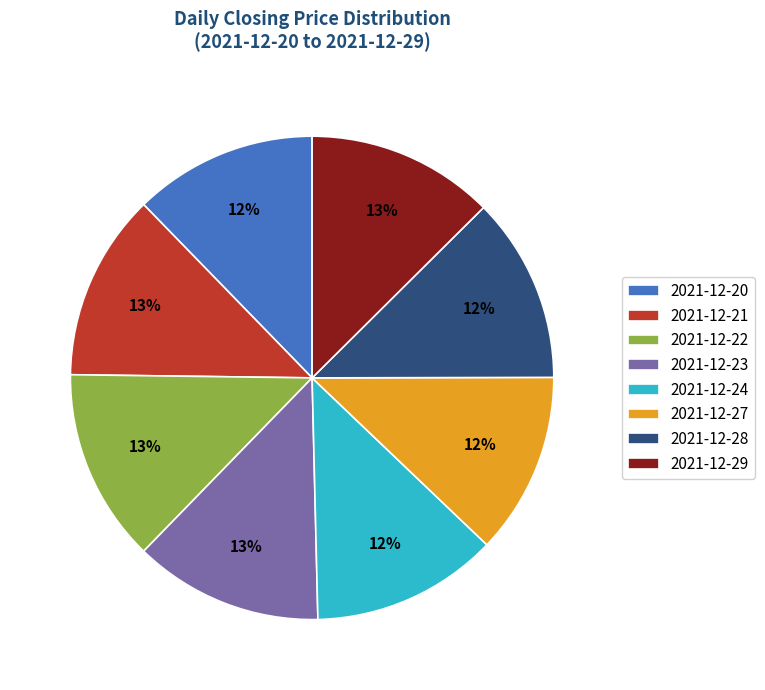

Is there any slice that represents more than half of the pie?

No